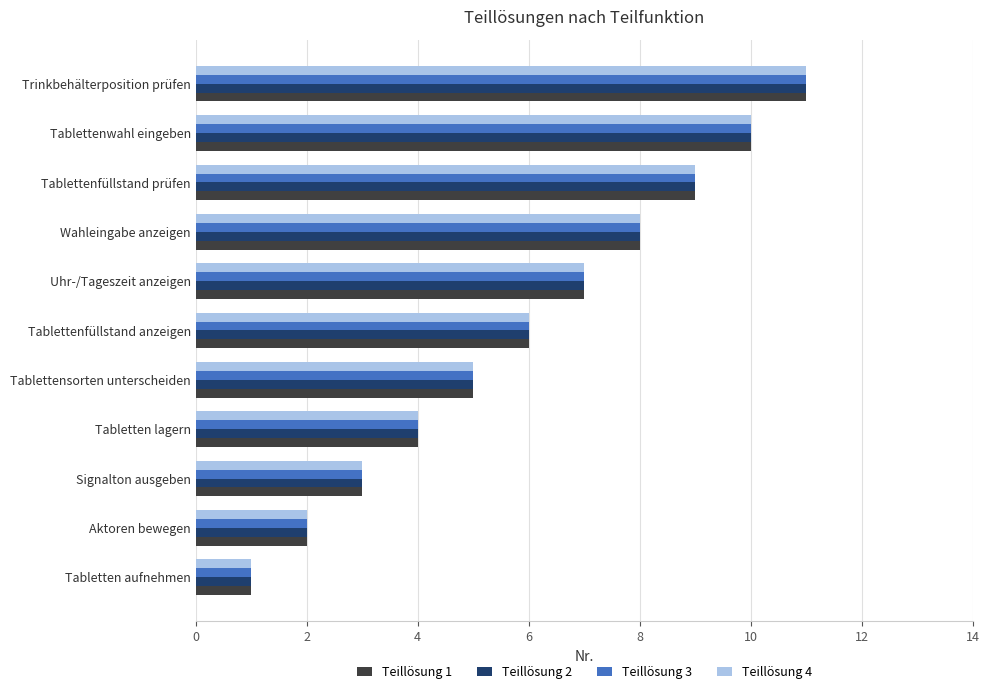

How many series are shown in this chart?

4